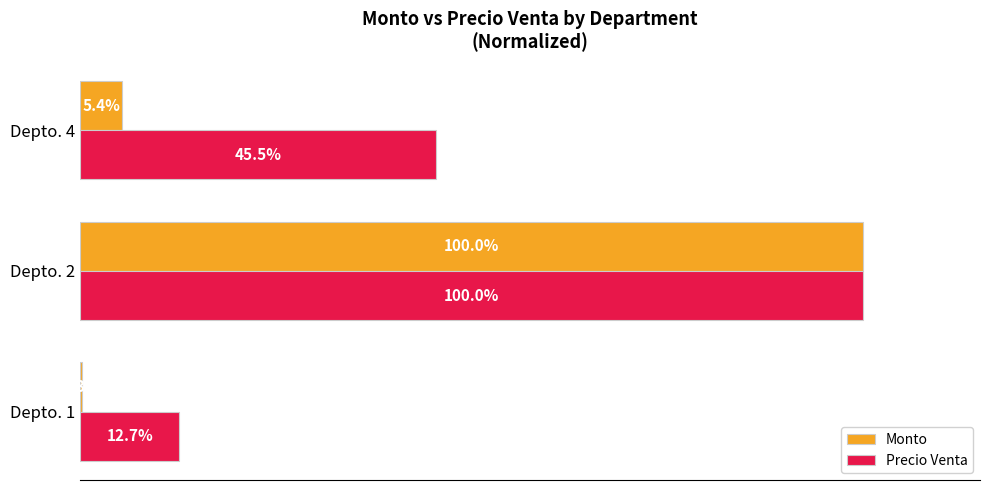

Between Depto. 1 and Depto. 4, which series saw the biggest shift?

Precio Venta